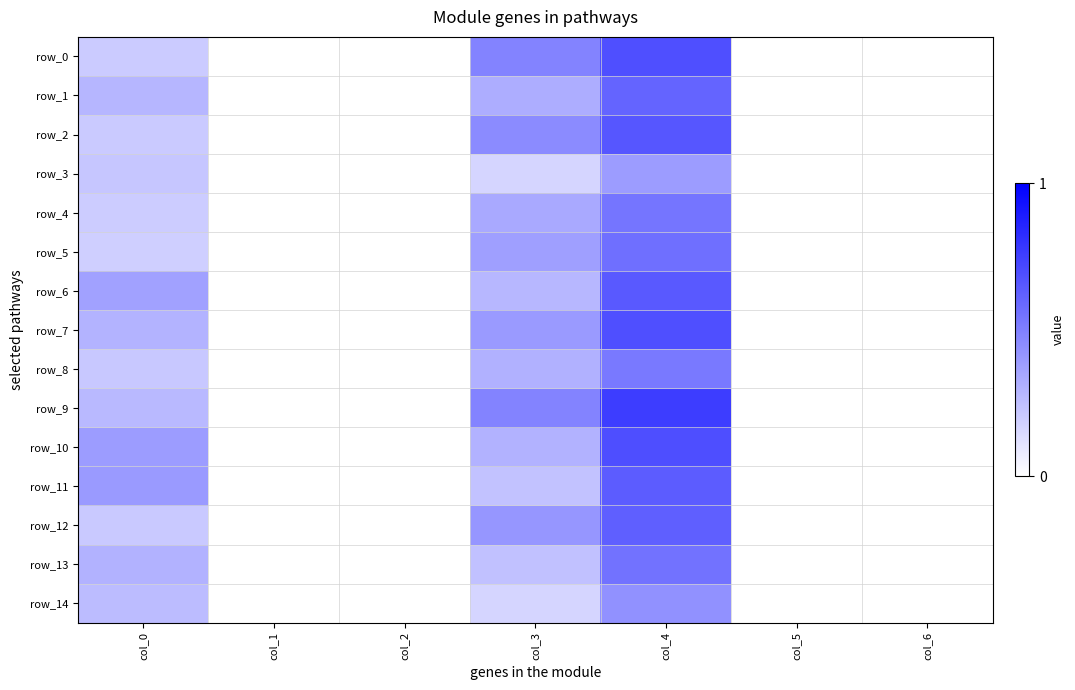

Which has a higher value, col_2 or col_4?

col_4